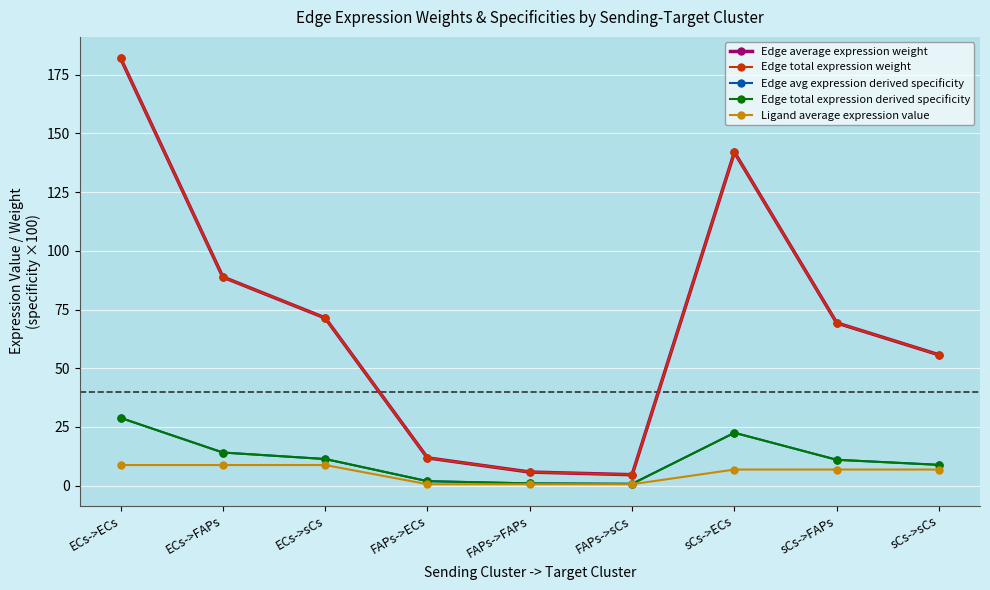

Reading left to right, list all the values displayed in this chart.

Edge average expression weight: ECs->ECs=182.1	ECs->FAPs=88.8	ECs->sCs=71.4	FAPs->ECs=11.8	FAPs->FAPs=5.8	FAPs->sCs=4.6	sCs->ECs=142.0	sCs->FAPs=69.3	sCs->sCs=55.7
Edge total expression weight: ECs->ECs=182.1	ECs->FAPs=88.8	ECs->sCs=71.4	FAPs->ECs=11.8	FAPs->FAPs=5.8	FAPs->sCs=4.6	sCs->ECs=142.0	sCs->FAPs=69.3	sCs->sCs=55.7
Edge avg expression derived specificity: ECs->ECs=28.8	ECs->FAPs=14.1	ECs->sCs=11.3	FAPs->ECs=1.9	FAPs->FAPs=0.9	FAPs->sCs=0.7	sCs->ECs=22.5	sCs->FAPs=11.0	sCs->sCs=8.8
Edge total expression derived specificity: ECs->ECs=28.8	ECs->FAPs=14.1	ECs->sCs=11.3	FAPs->ECs=1.9	FAPs->FAPs=0.9	FAPs->sCs=0.7	sCs->ECs=22.5	sCs->FAPs=11.0	sCs->sCs=8.8
Ligand average expression value: ECs->ECs=8.7	ECs->FAPs=8.7	ECs->sCs=8.7	FAPs->ECs=0.6	FAPs->FAPs=0.6	FAPs->sCs=0.6	sCs->ECs=6.8	sCs->FAPs=6.8	sCs->sCs=6.8